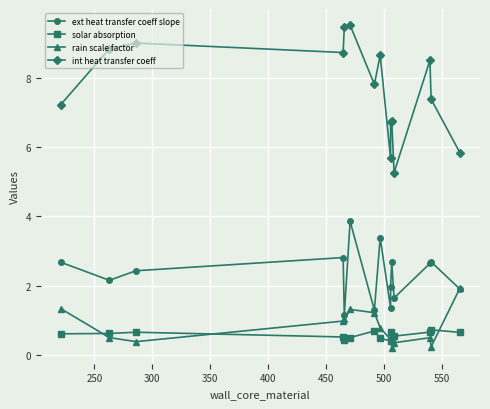

What is the difference between the highest and lowest values at 250?

8.3